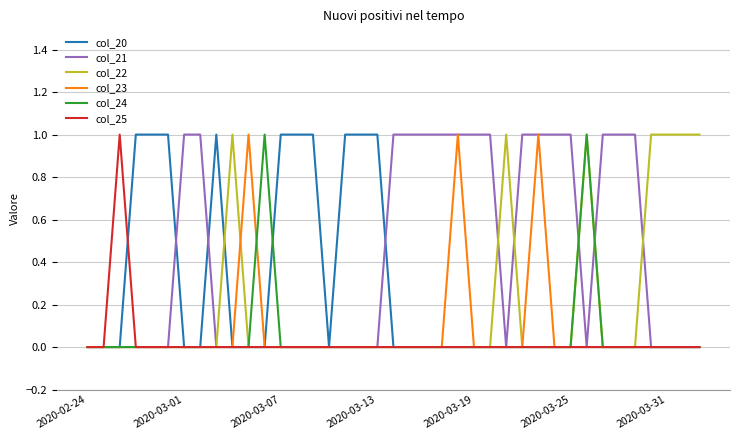

Which series has the largest total across all categories?

col_21